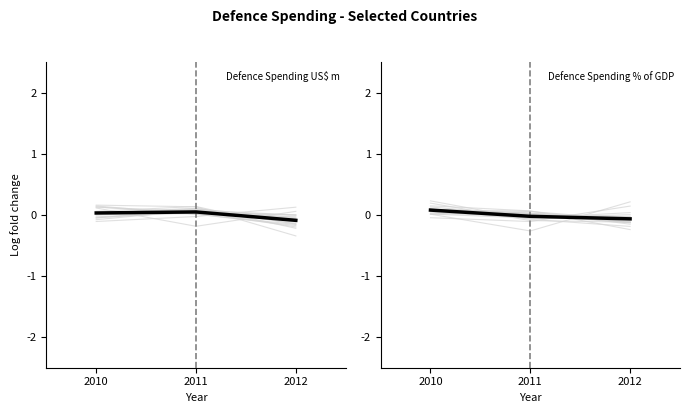

True or false: the data shows -0.0 at 2011.

True